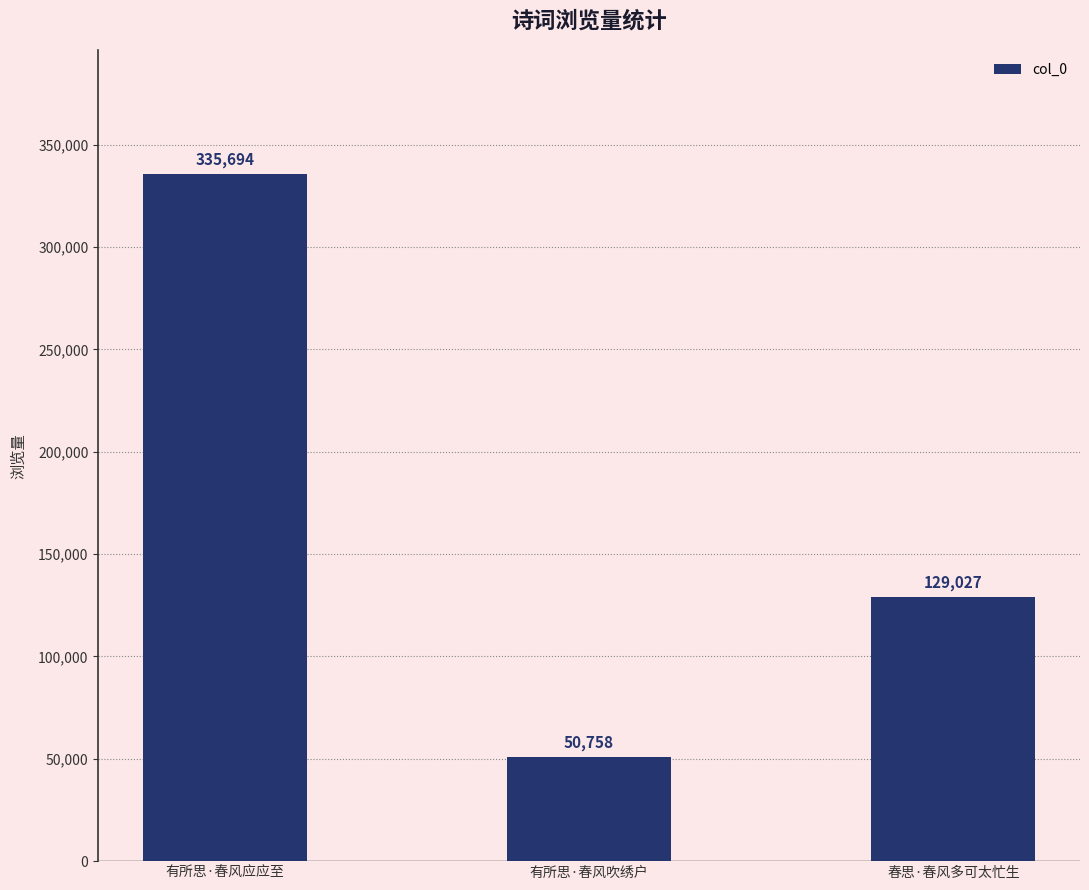

Count the number of data series in this chart.

1